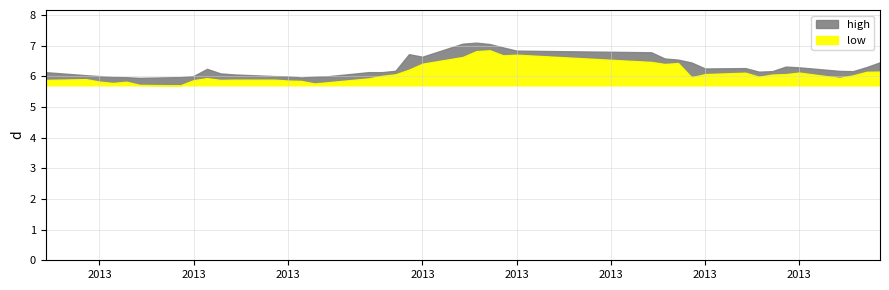

At how many categories does at least one series exceed 6?

34